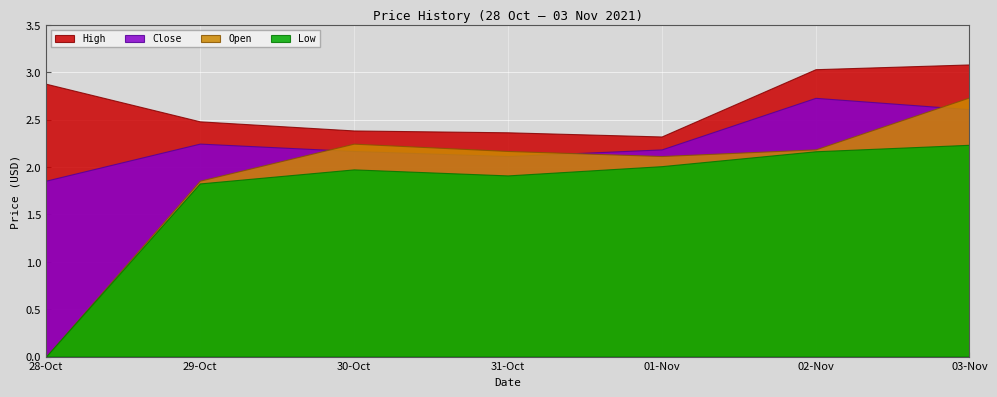

How many values in the Close series are below 2?

1